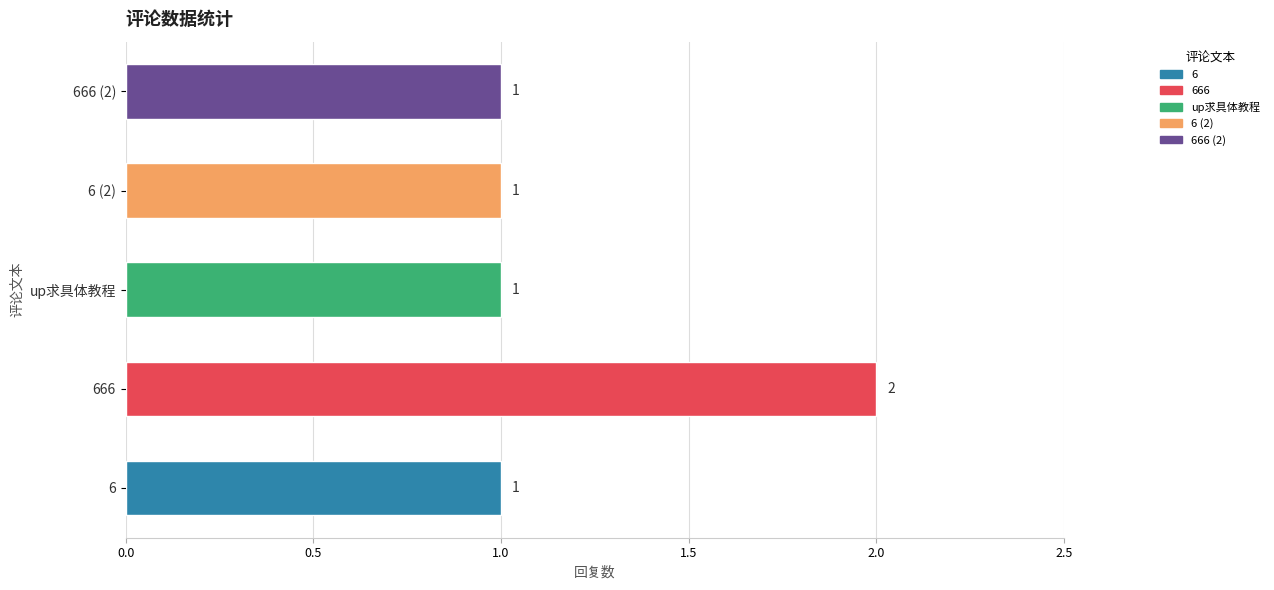

What is the difference between the maximum and minimum values?

1